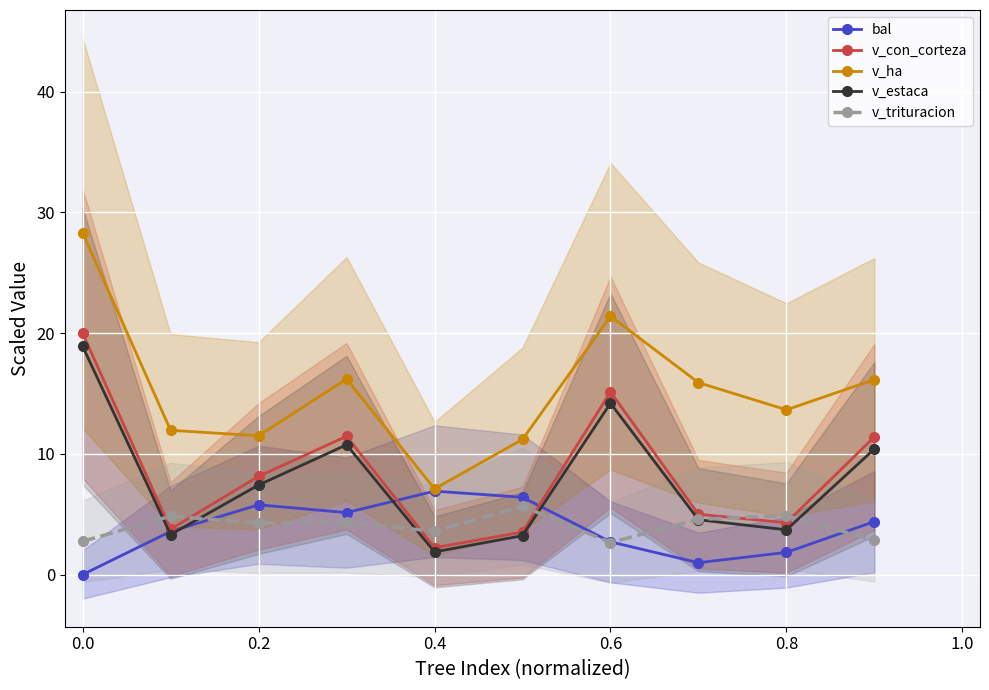

How many interior local valleys does the v_estaca series have?

3